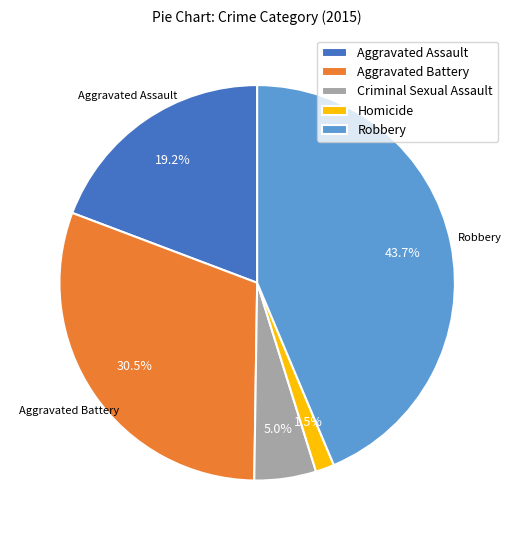

What is the smallest slice in the pie chart?

Homicide